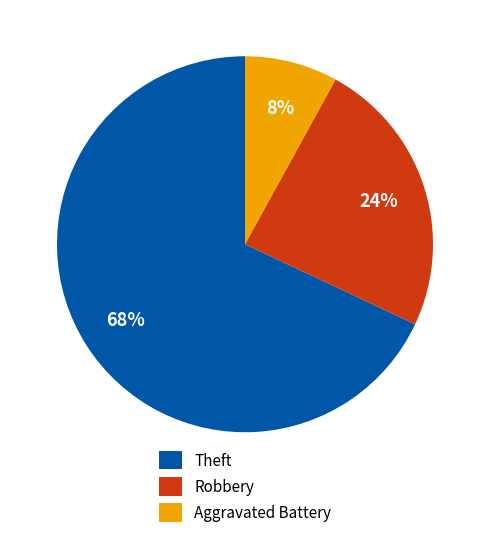

Which category has the smallest portion of the pie?

Aggravated Battery